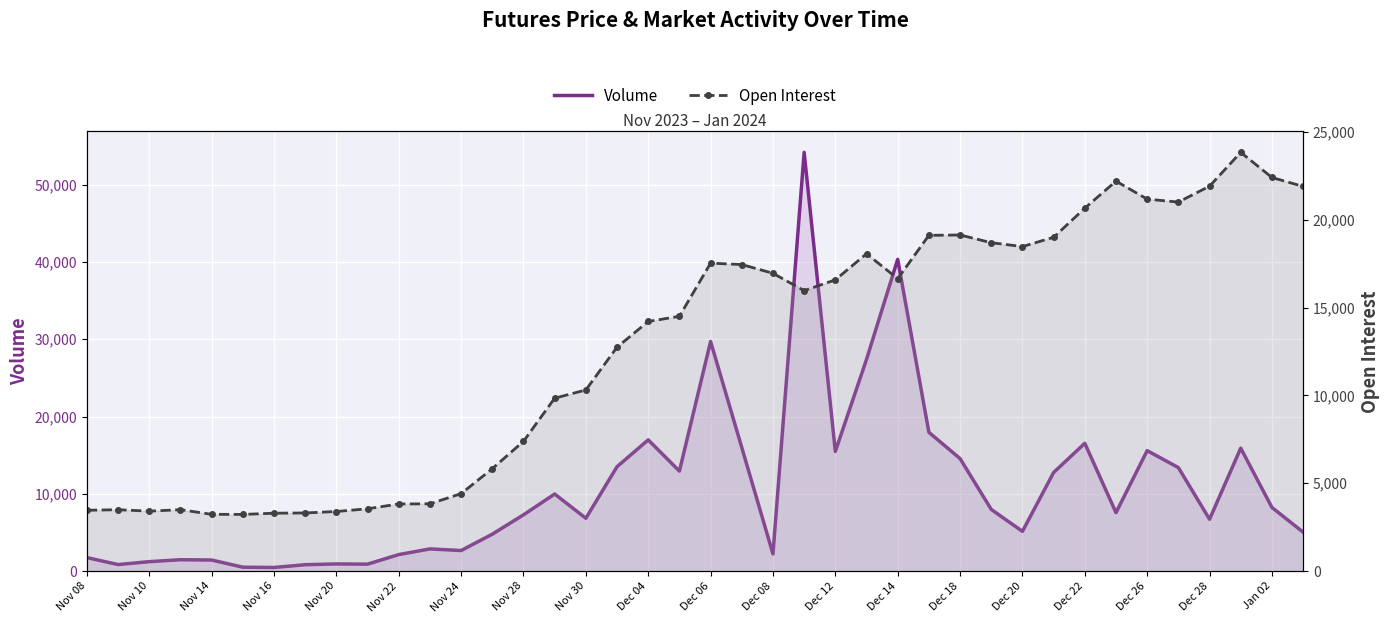

What is the average value of the Open Interest series?

12738